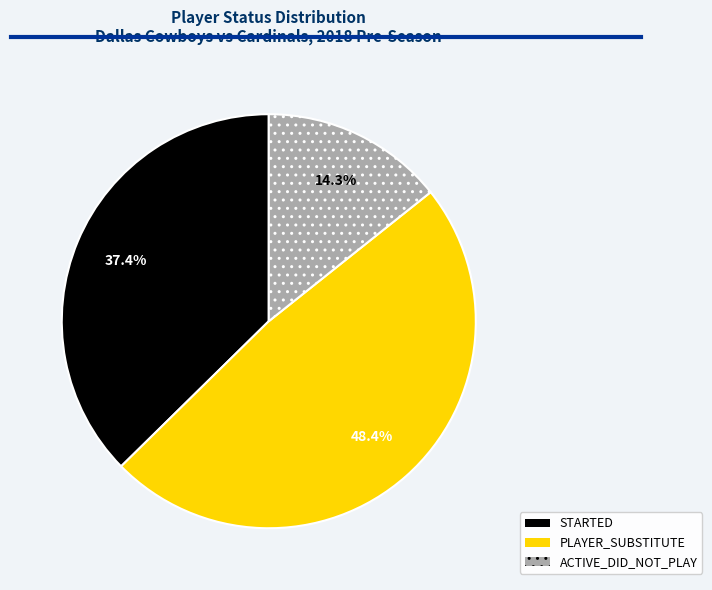

What percentage is the PLAYER_SUBSTITUTE slice, to the nearest percent?

48%